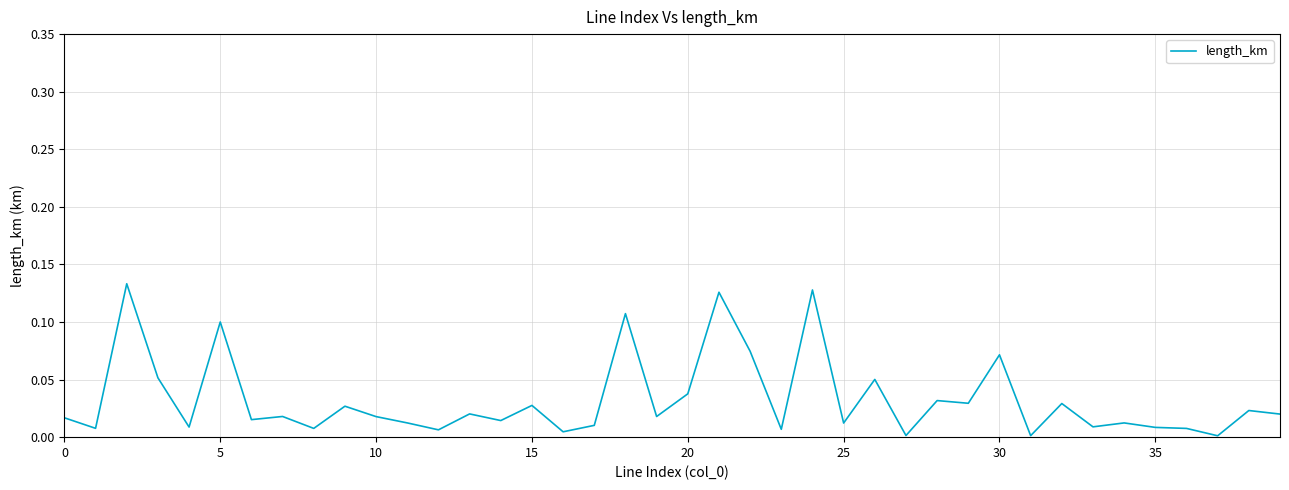

Is this an area chart (filled region under the line)?

No